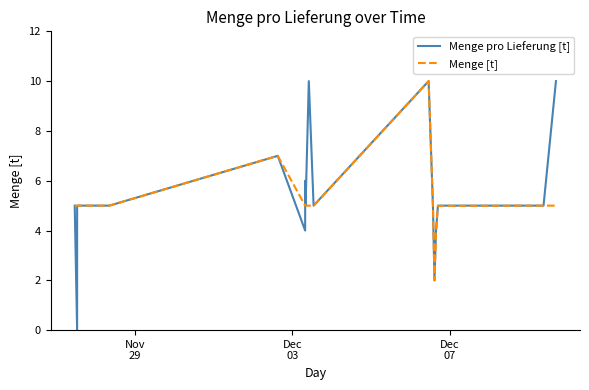

Which series has the largest total across all categories?

Menge pro Lieferung [t]